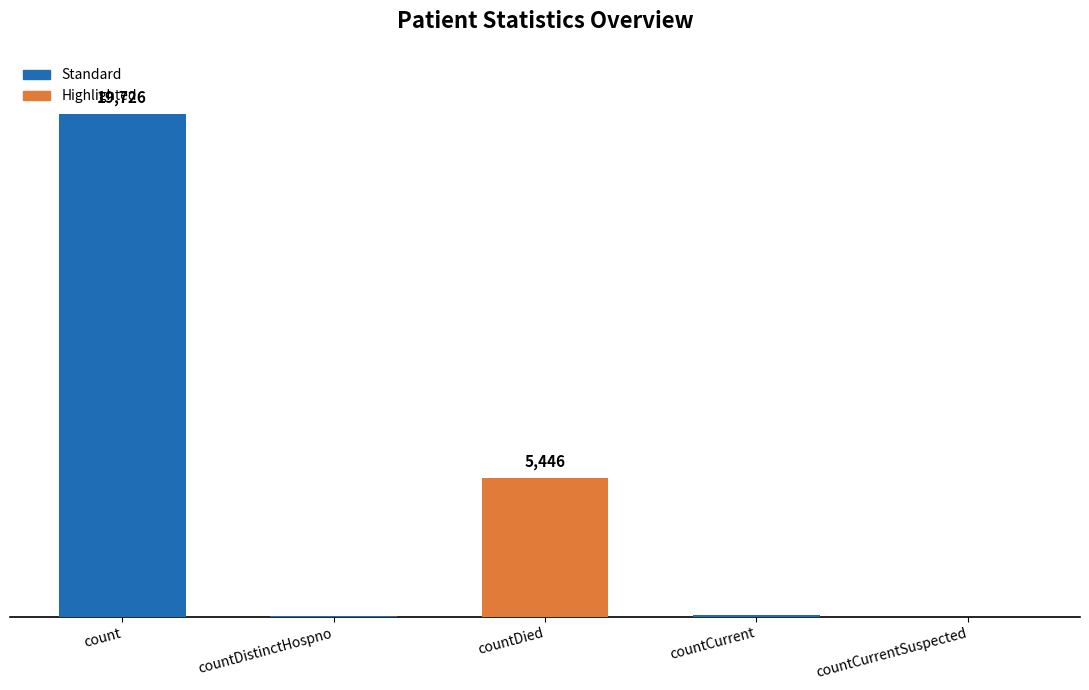

Reading right to left, list all the values displayed in this chart.

0	55	5446	38	19726